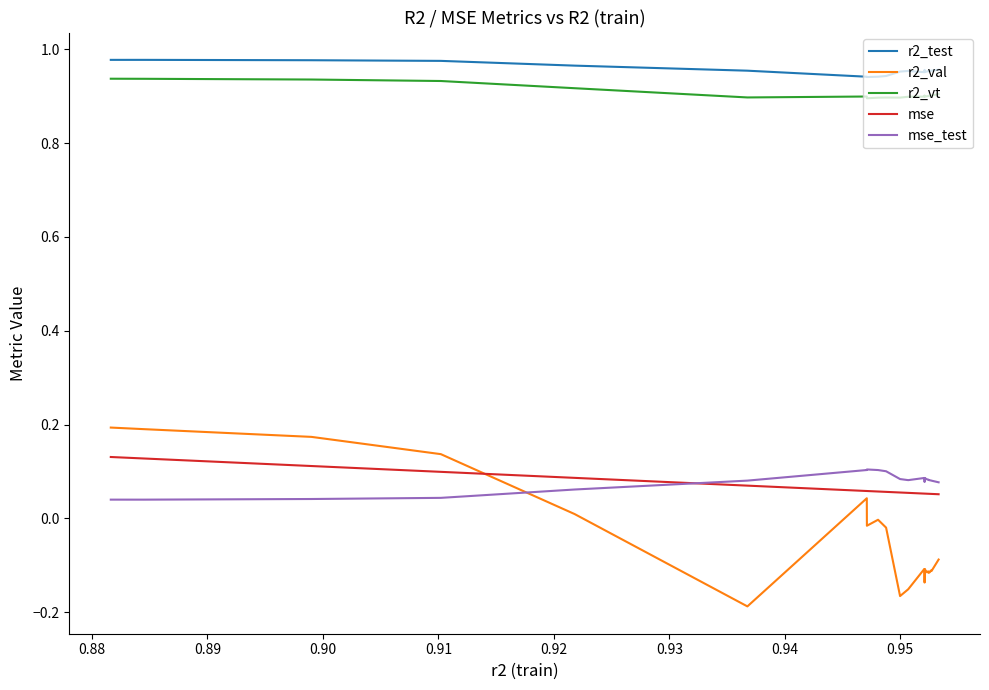

True or false: r2_test and r2_vt intersect in this chart.

False